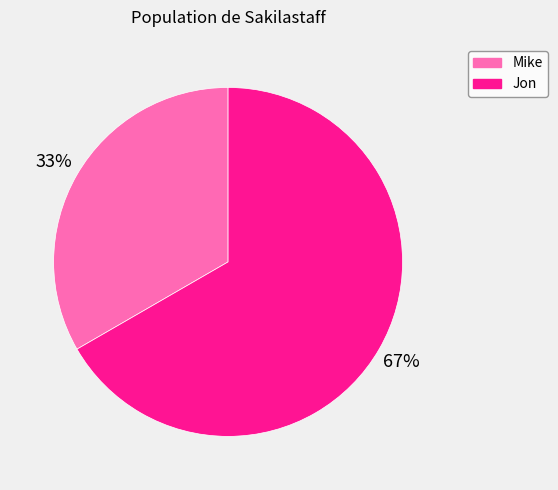

How many segments does this pie chart have?

2